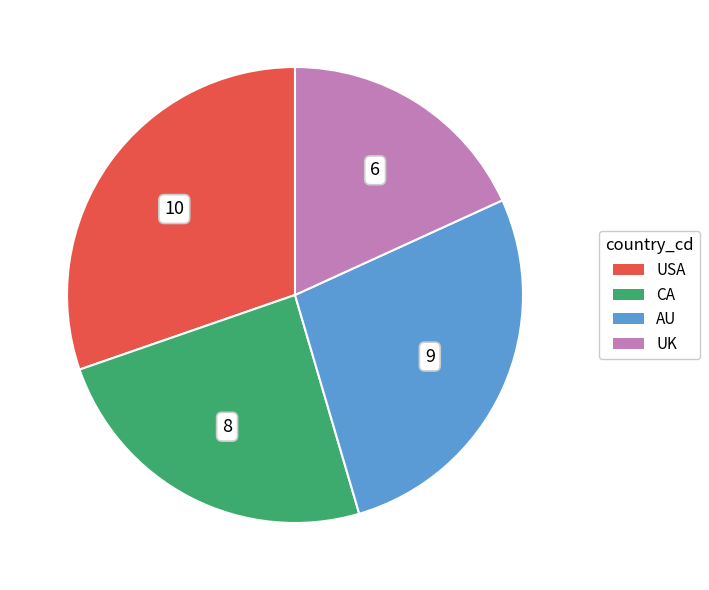

Which has a higher value, AU or USA?

USA